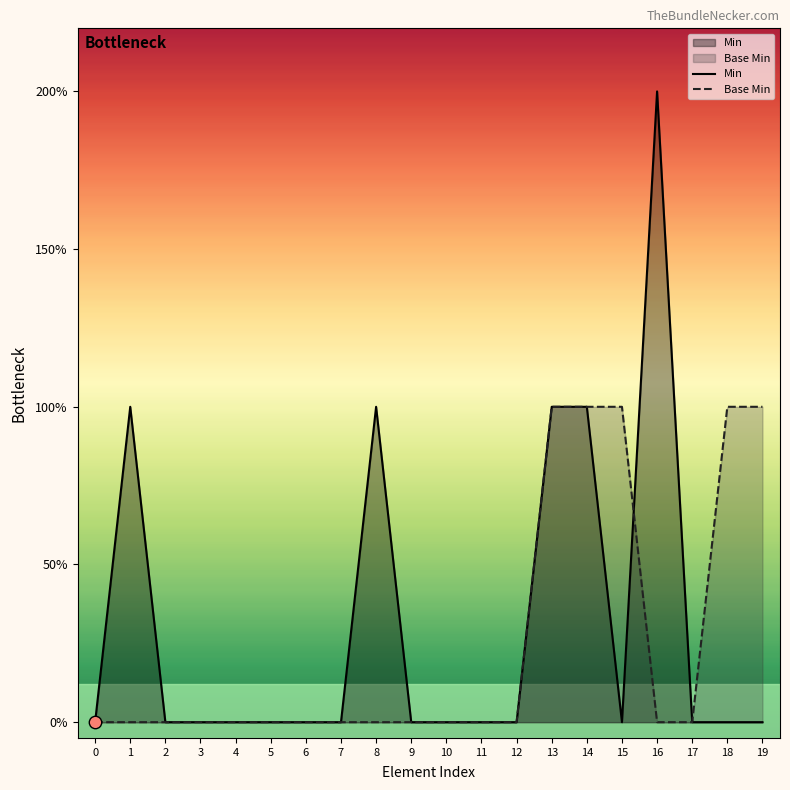

What are all the series names shown in the legend?

Min, Base Min